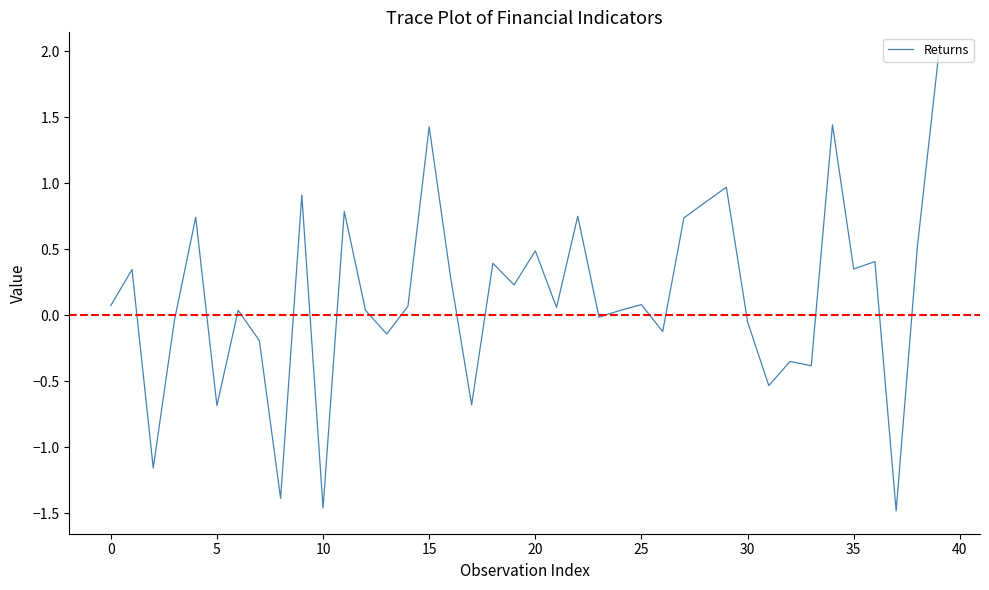

What is the difference between the maximum and minimum values?

3.5